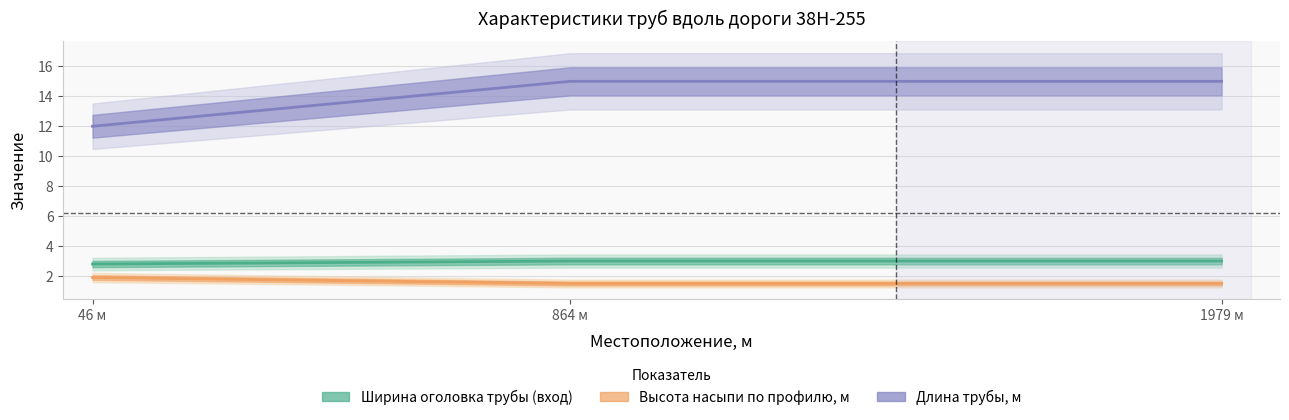

The Длина трубы, м series shows 19.7 at 864 м. True or false?

False